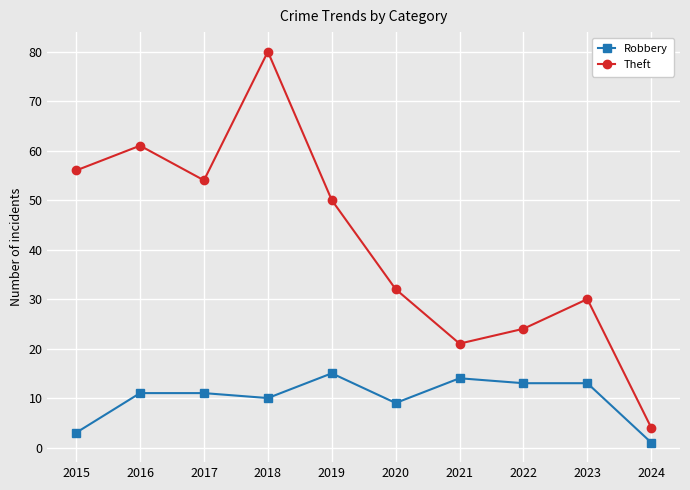

Where is the first local maximum for Theft?

2016